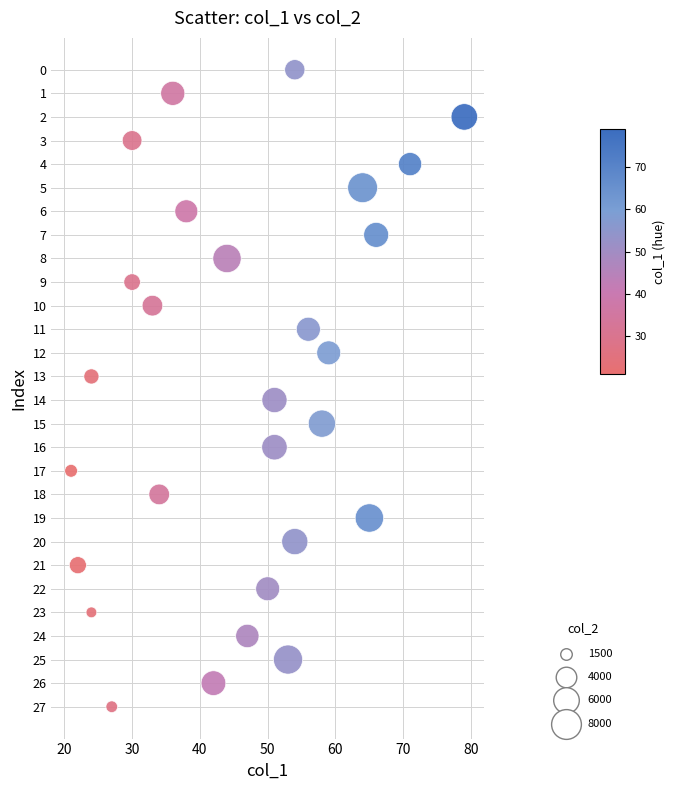

What is the range of Y values (max minus min)?

27